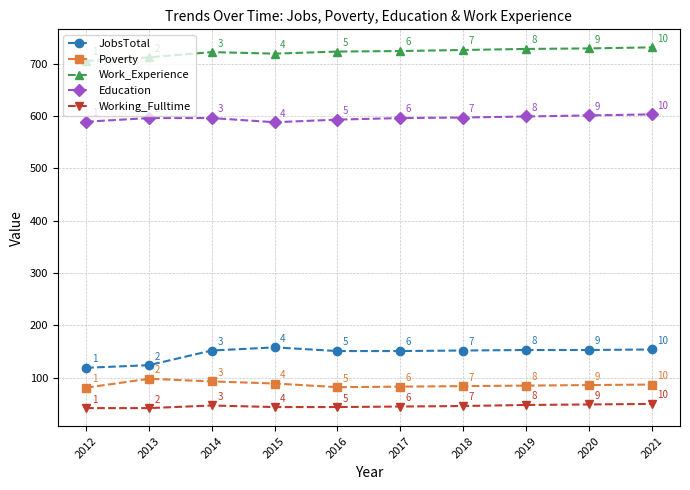

What is the difference between the Poverty values at 2017 and 2015?

6